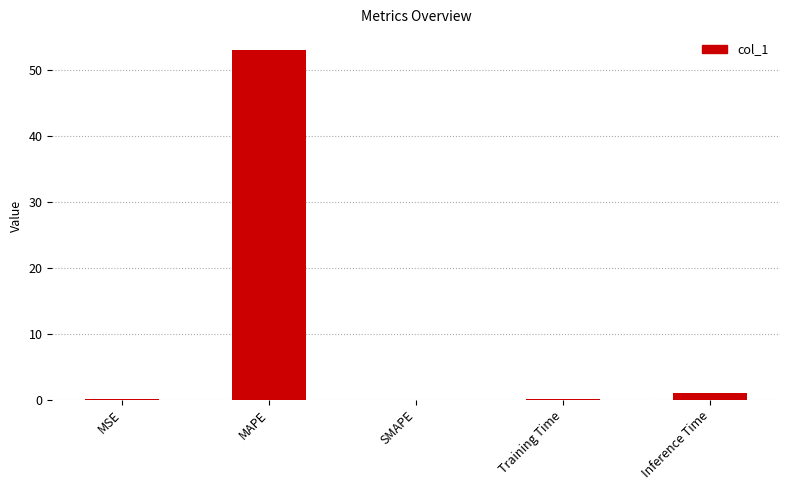

Is it true that the value at MSE is 0.0?

True